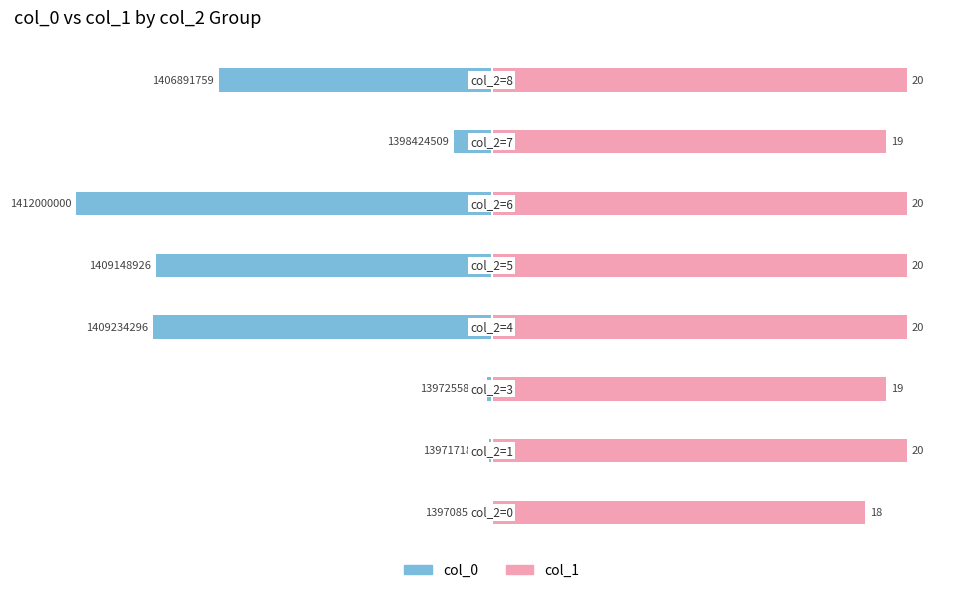

What are all the series names shown in the legend?

col_0, col_1